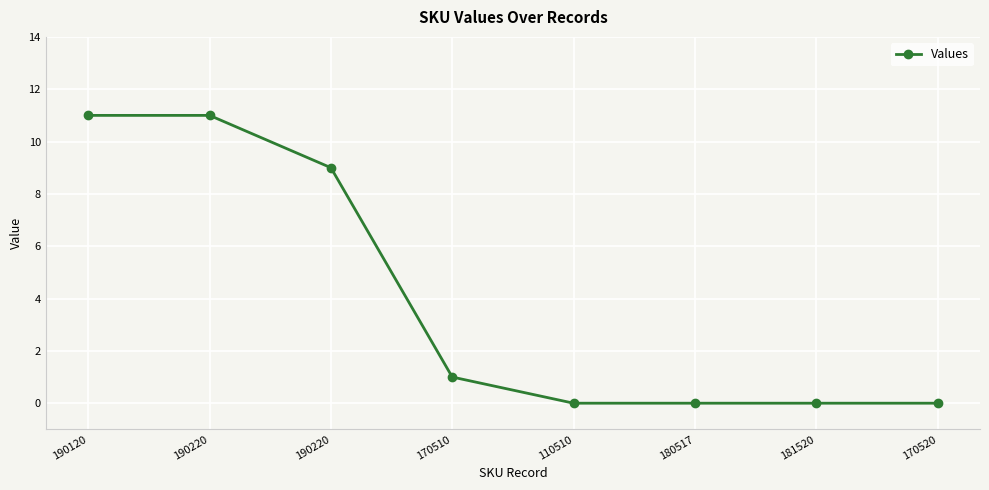

Which label corresponds to the largest value in the chart?

190120